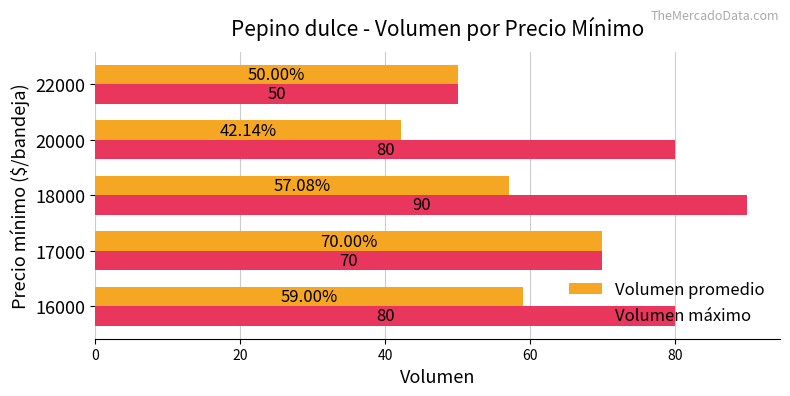

Which series has the widest spread of values?

Volumen máximo